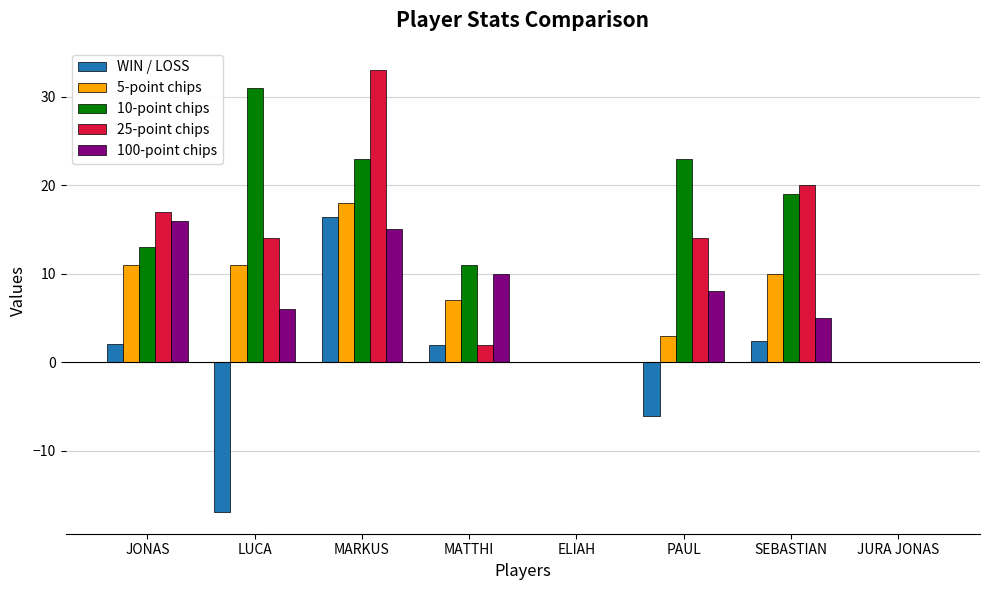

True or false: 100-point chips has a value of 3.1 at SEBASTIAN.

False